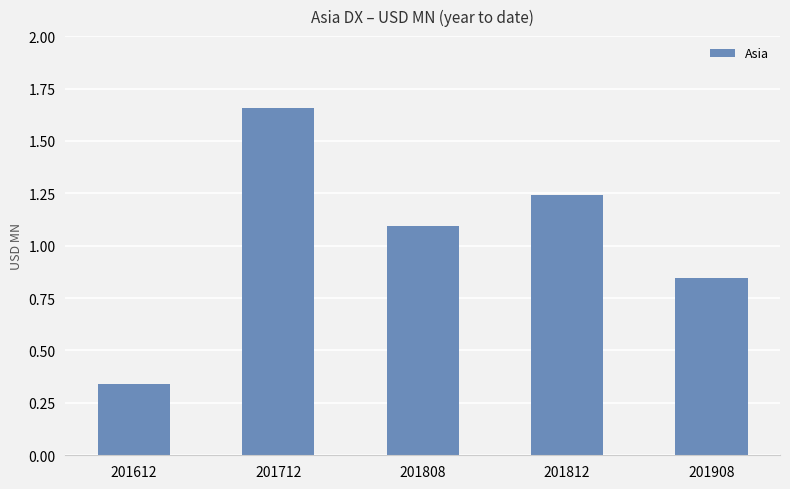

At which category does the chart reach its peak across all series?

201712